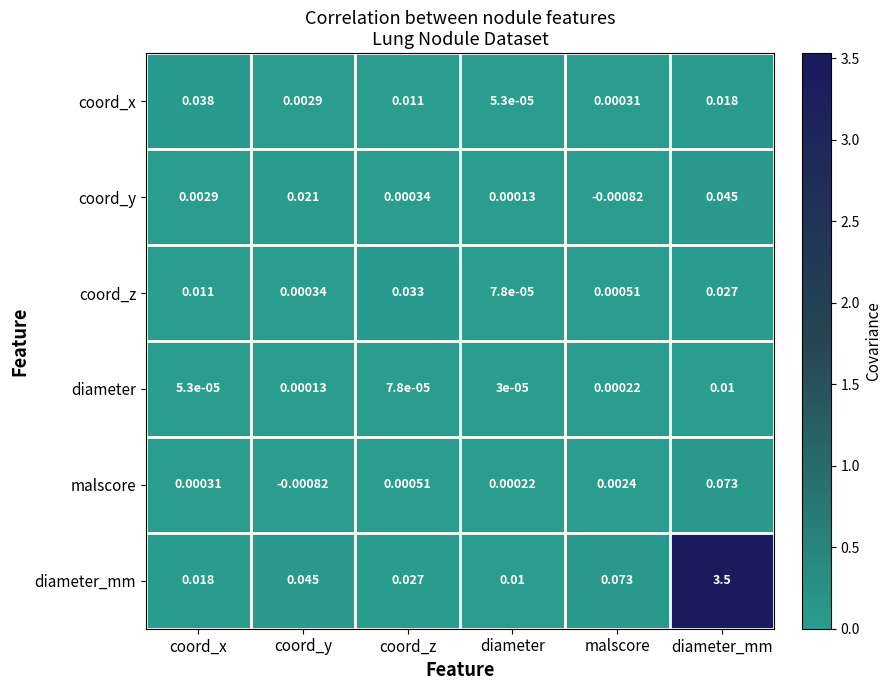

Rank the categories by malscore value from highest to lowest.

diameter_mm, malscore, coord_z, coord_x, diameter, coord_y